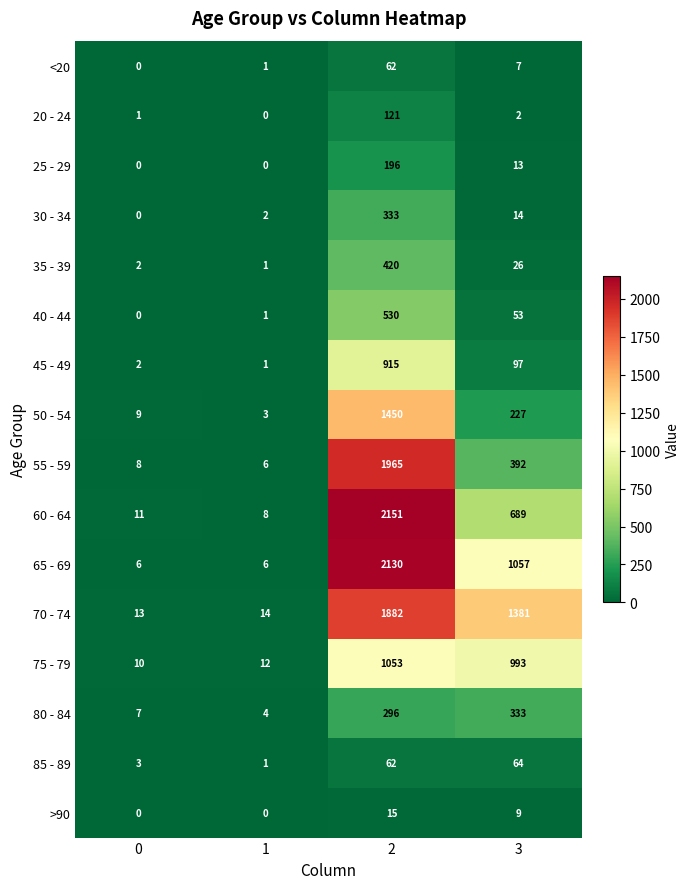

What is the greatest value displayed?

2151